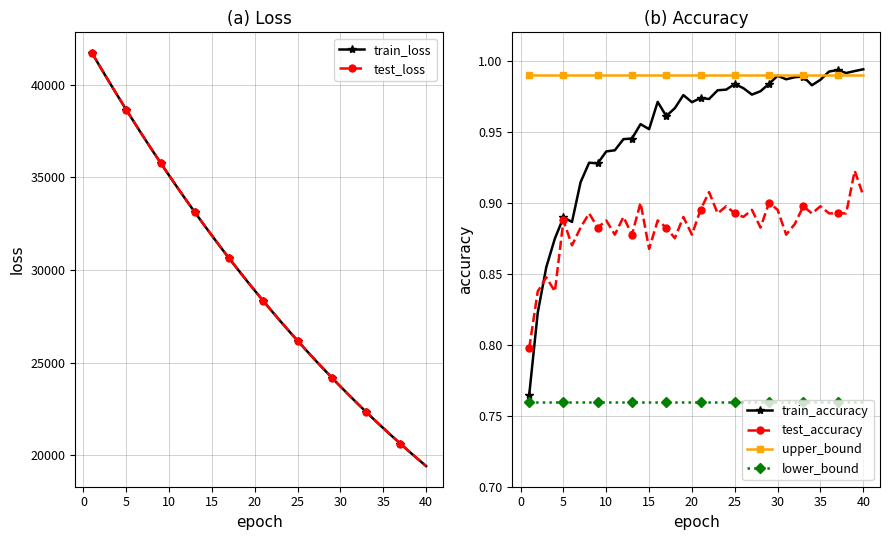

True or false: test_accuracy and lower_bound intersect in this chart.

False